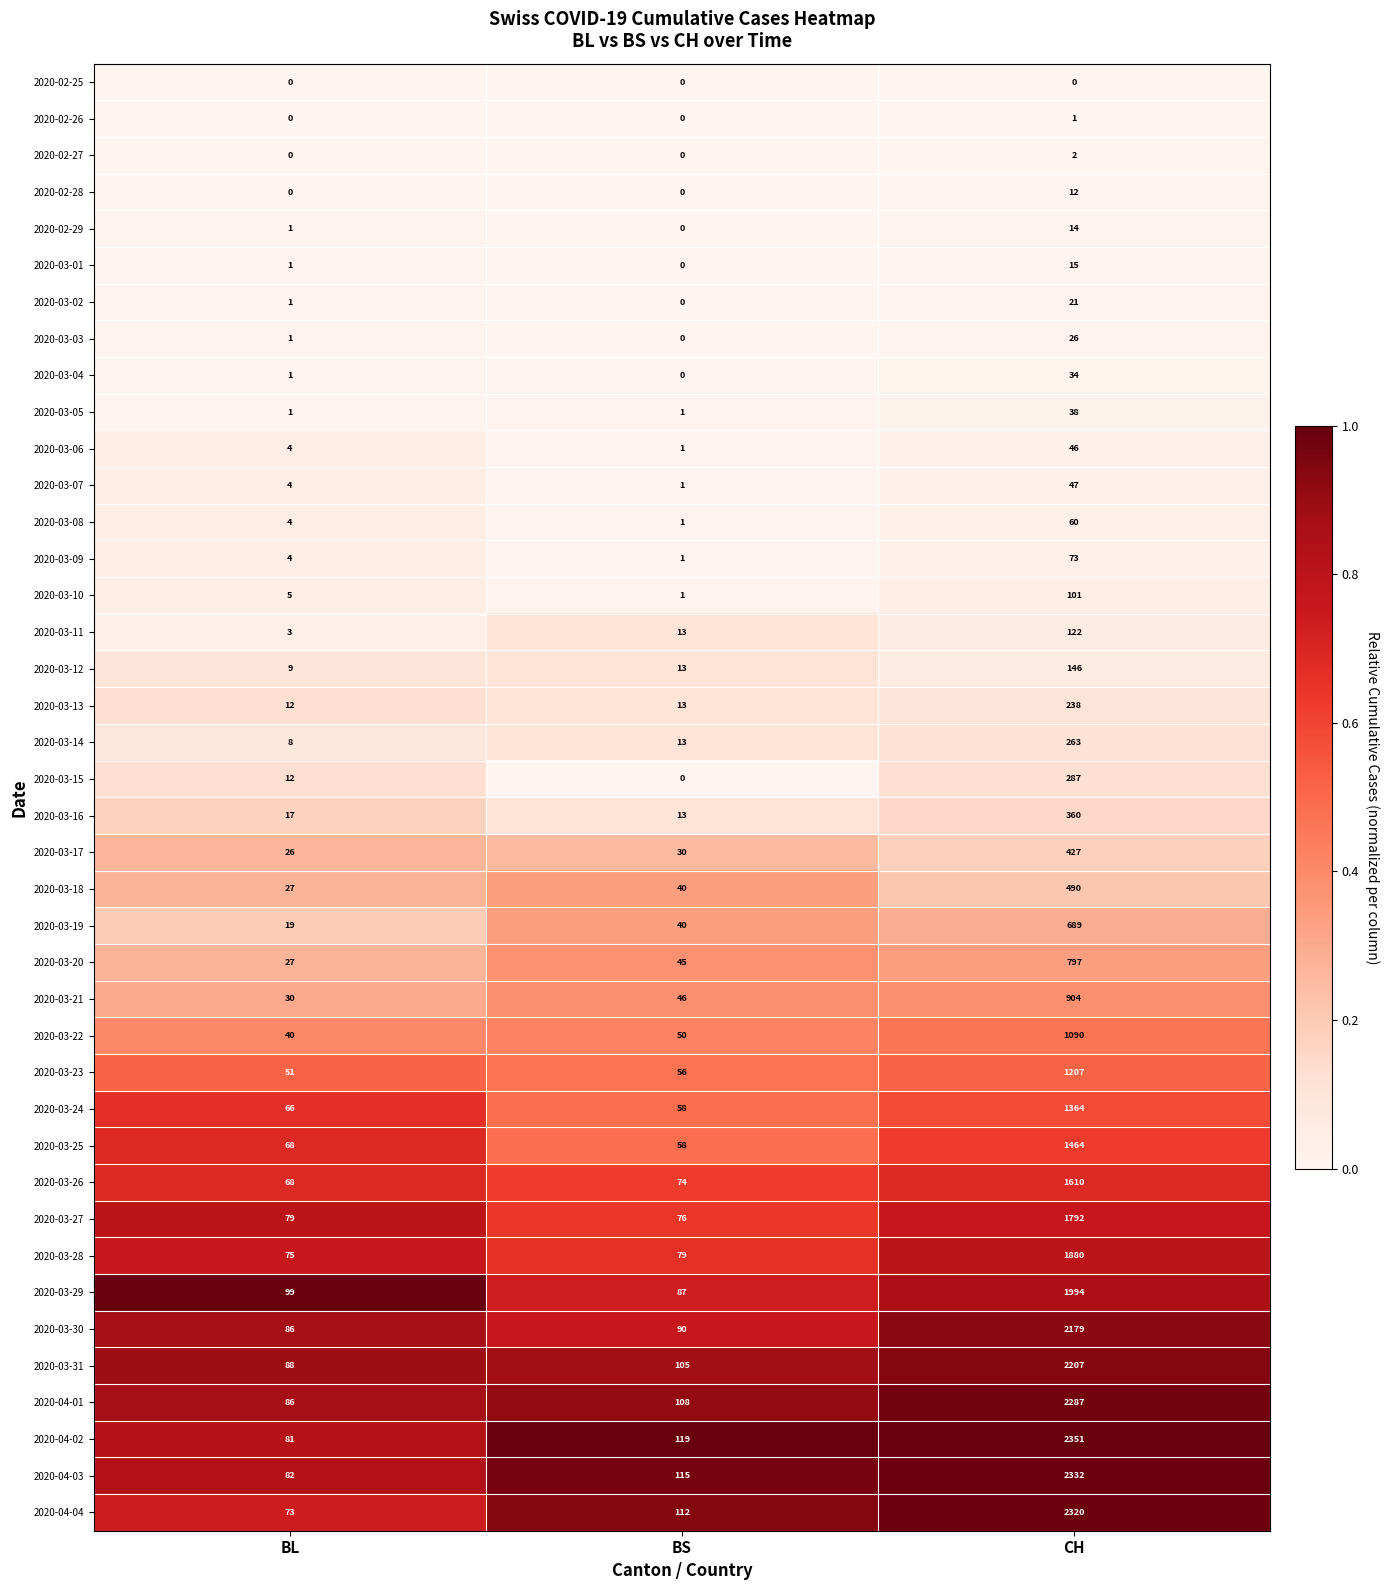

Which category has the lowest value in the 2020-02-29 series?

BS